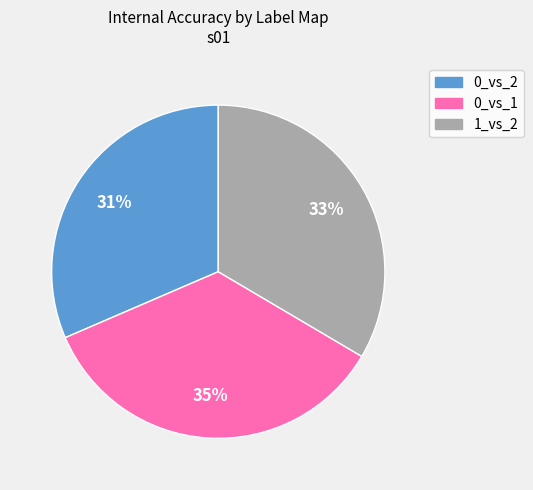

Between 0_vs_2 and 1_vs_2, which is larger?

1_vs_2